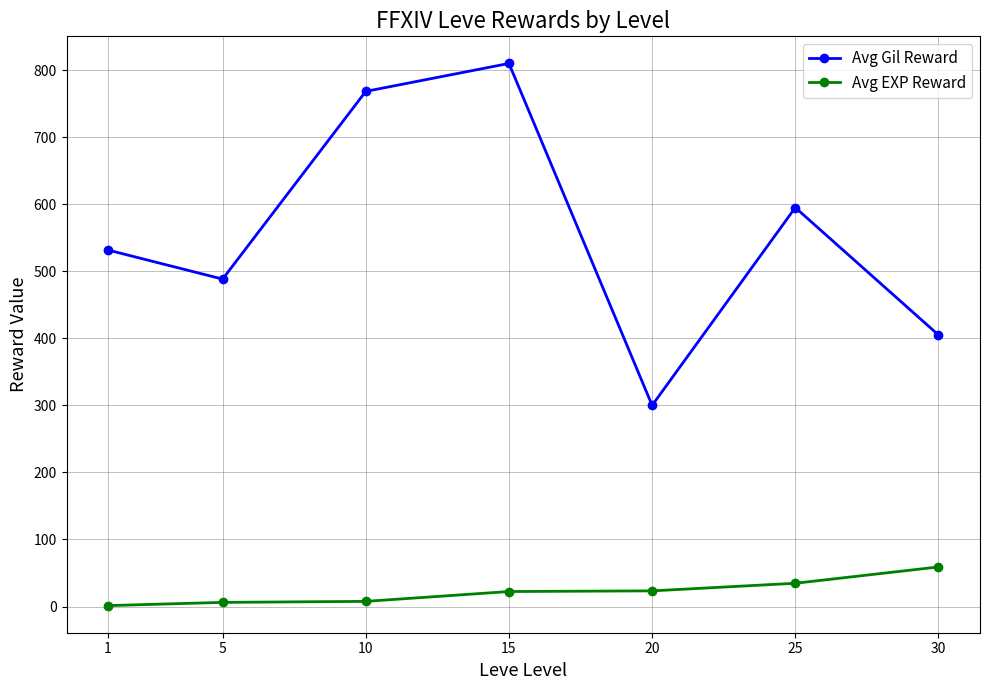

True or false: Avg EXP Reward and Avg Gil Reward intersect in this chart.

False